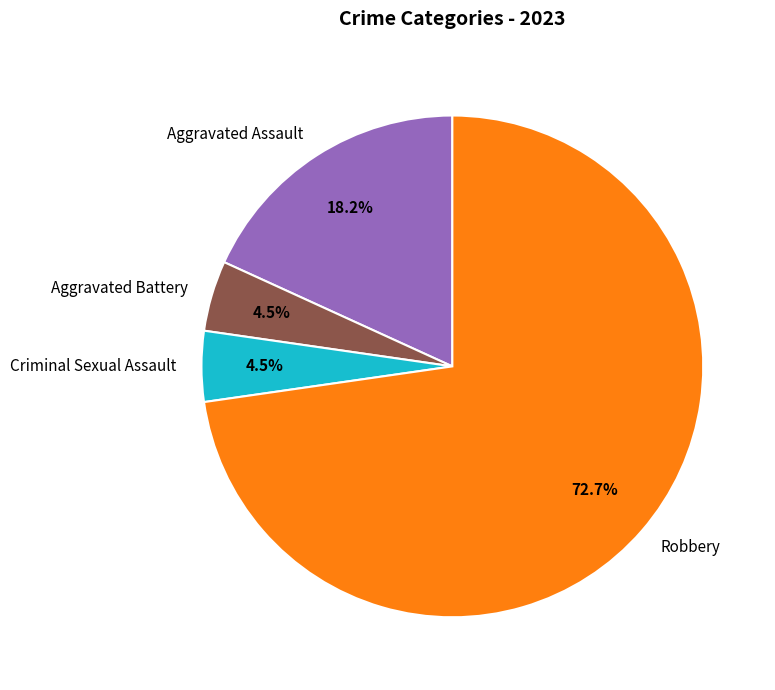

Which slice is the largest?

Robbery